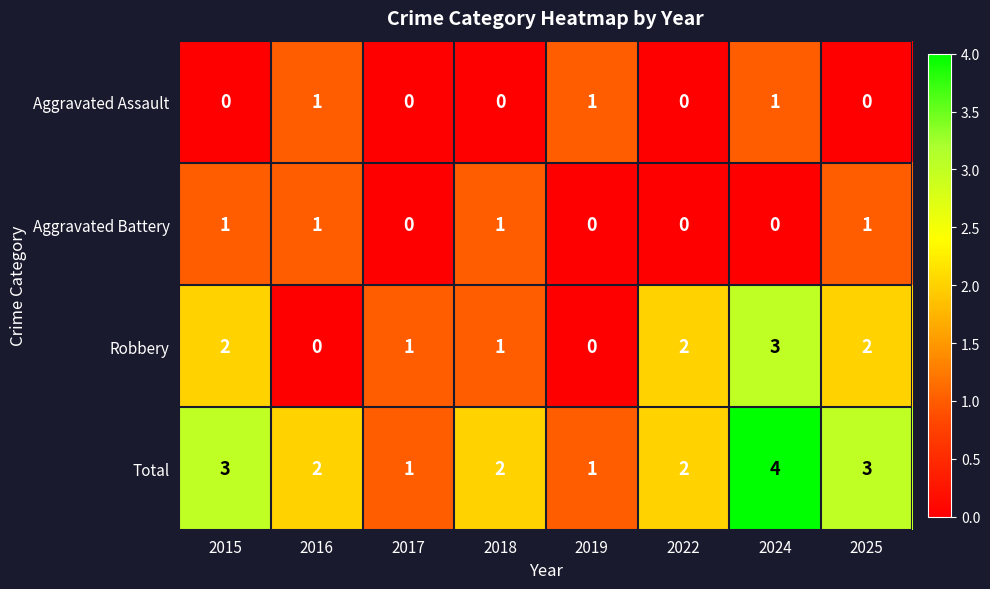

The value of Aggravated Battery at 2017 is 0. True or false?

True